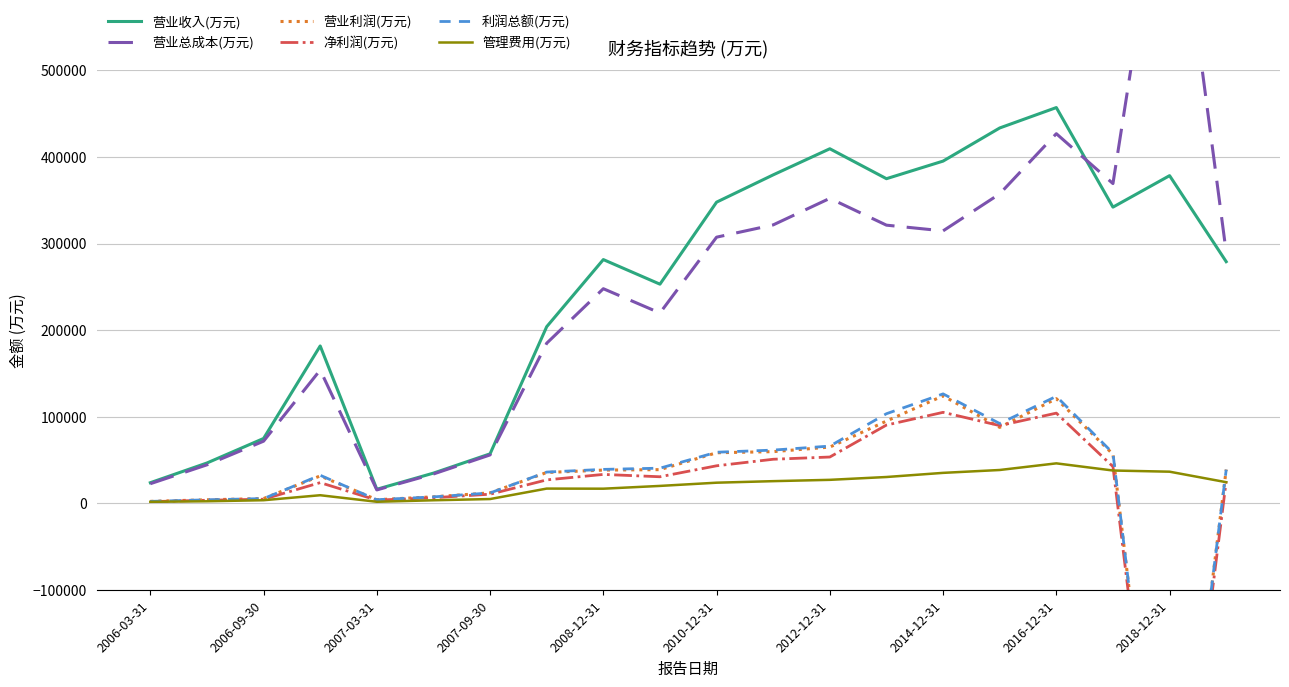

True or false: 净利润(万元) and 管理费用(万元) cross at least once.

True